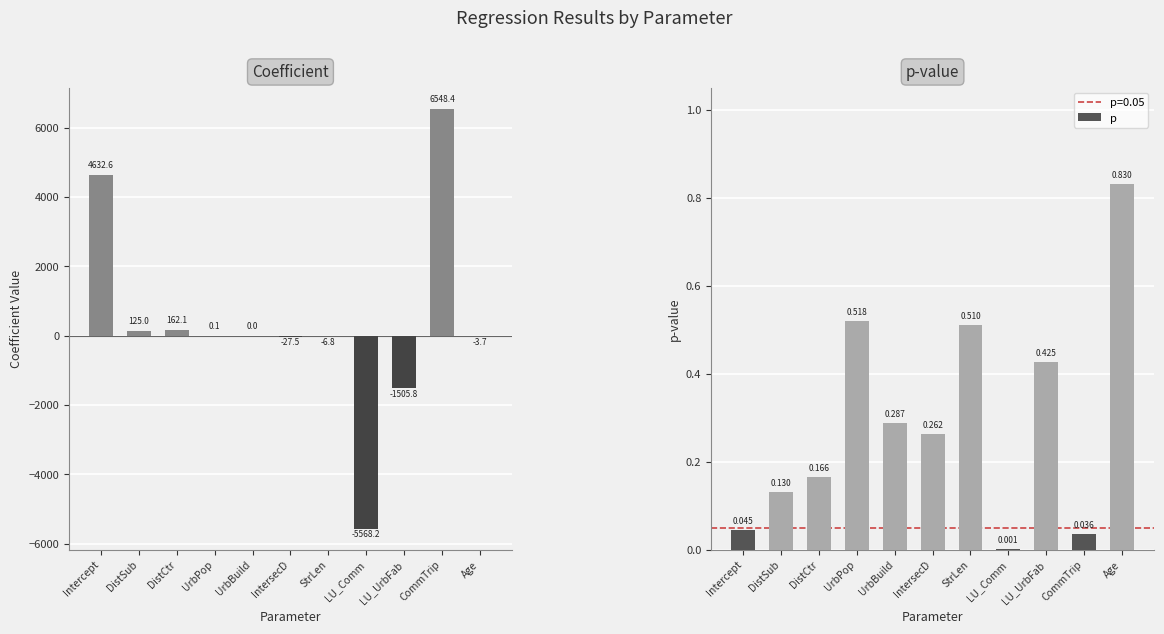

The p series shows 0.2 at LU_UrbFab. True or false?

False